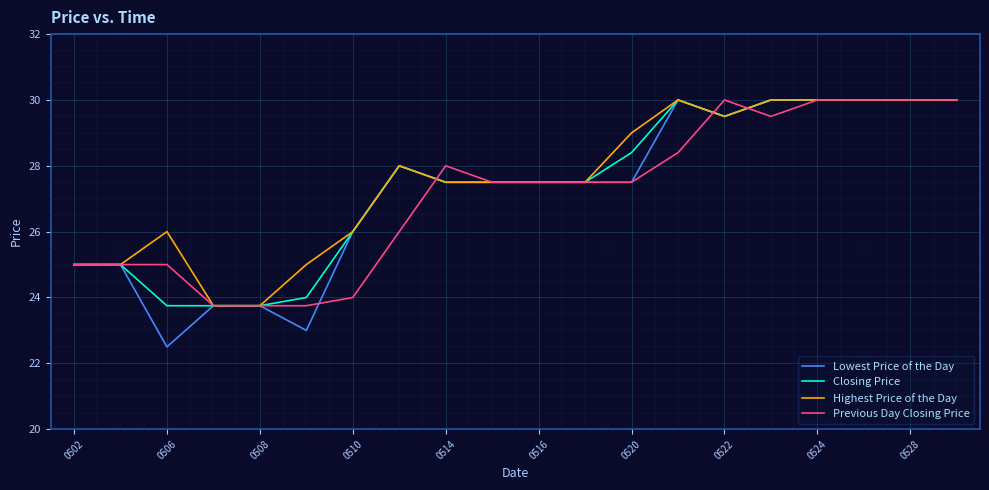

How many lines are shown in the chart?

4